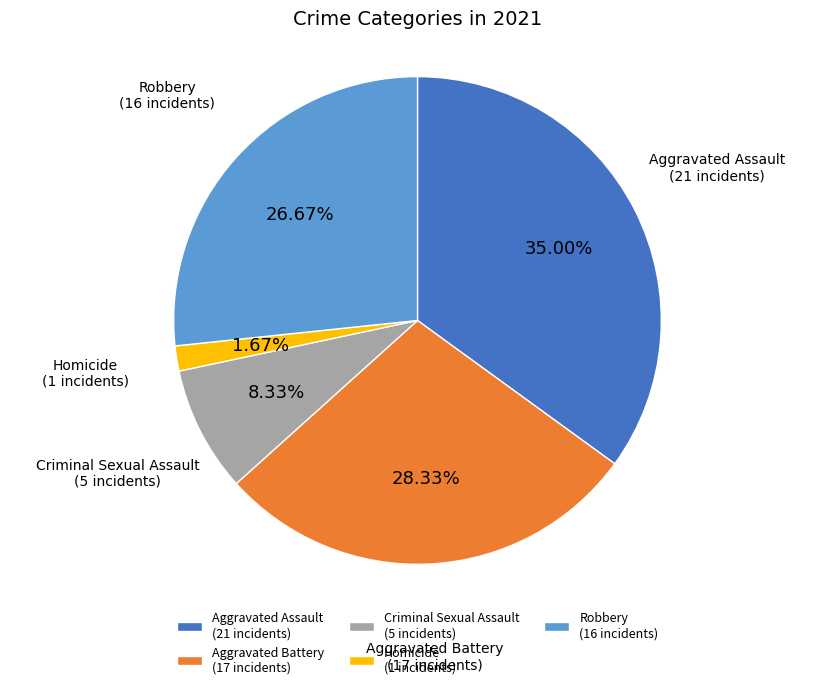

Is it true that Aggravated Assault is 35% of the pie?

True